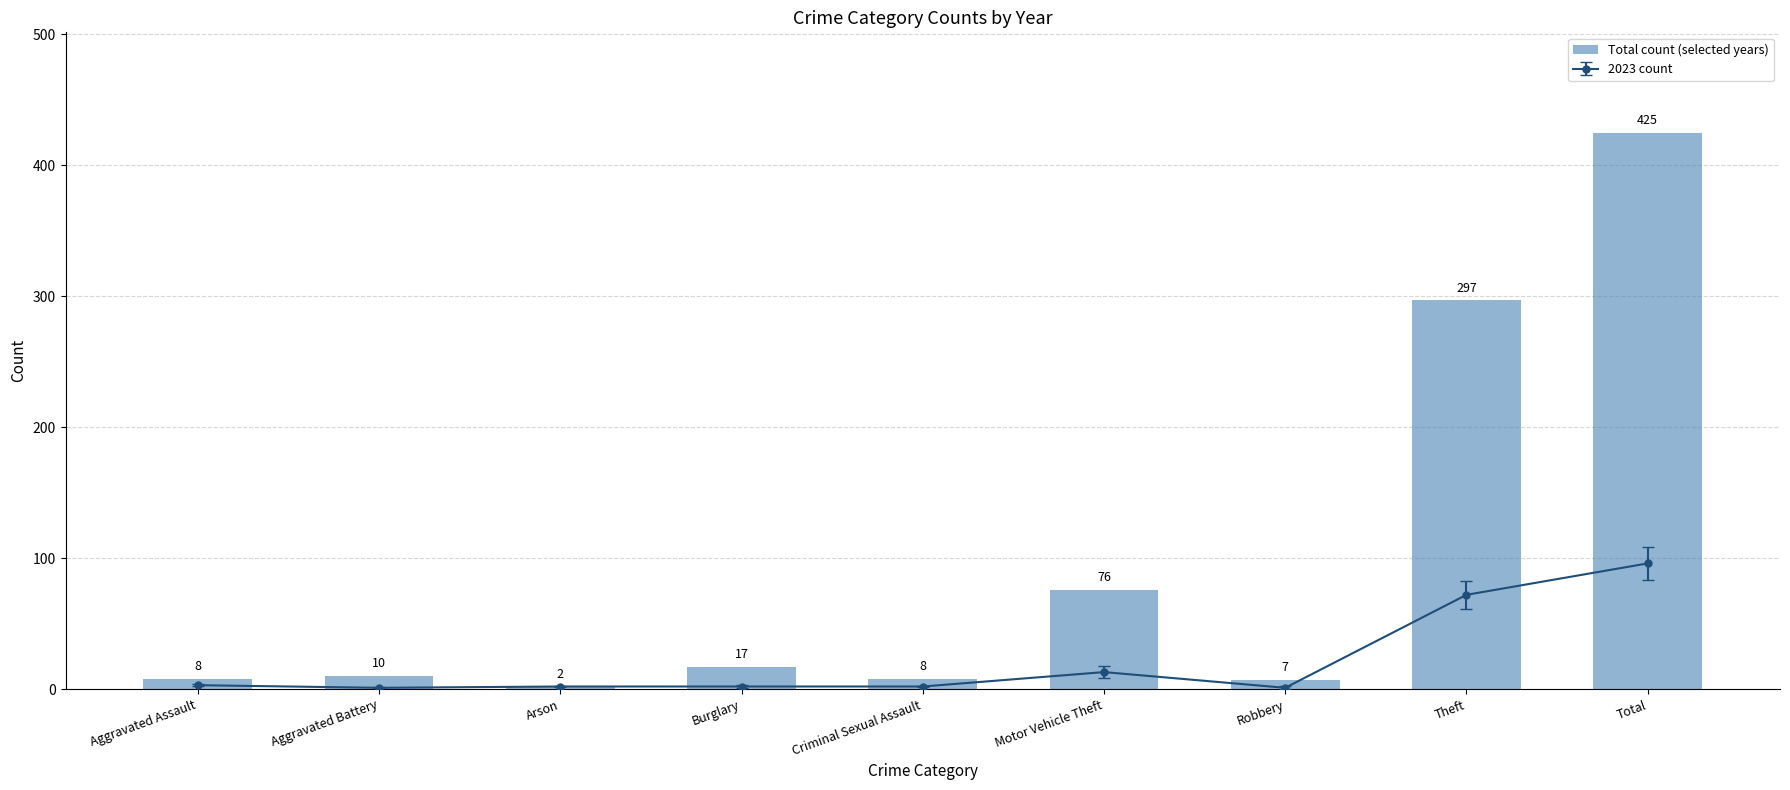

List the labels in order of value, smallest first.

Arson, Robbery, Aggravated Assault, Criminal Sexual Assault, Aggravated Battery, Burglary, Motor Vehicle Theft, Theft, Total